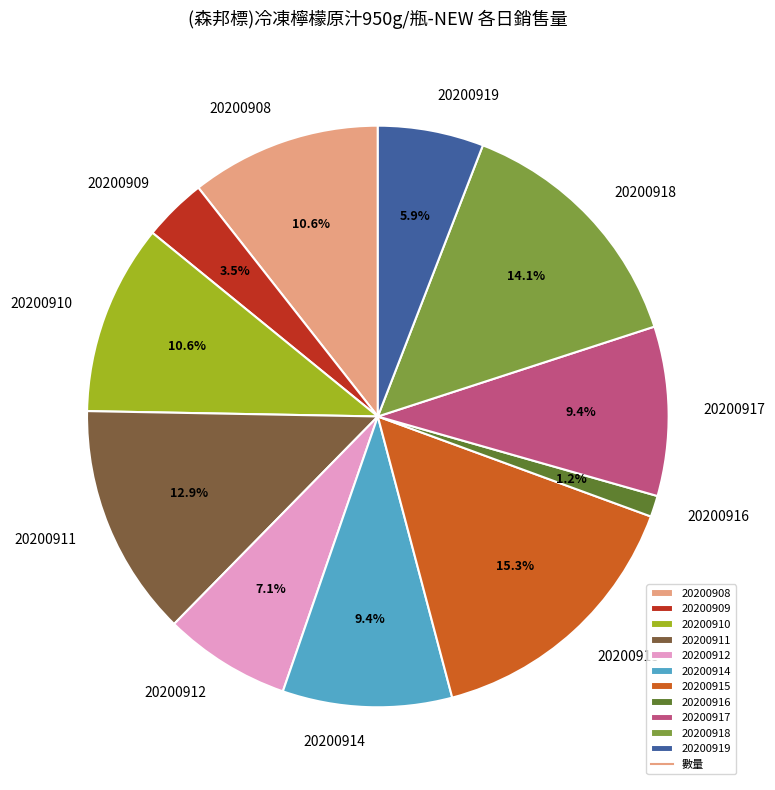

Is 20200912 the majority of the pie?

No